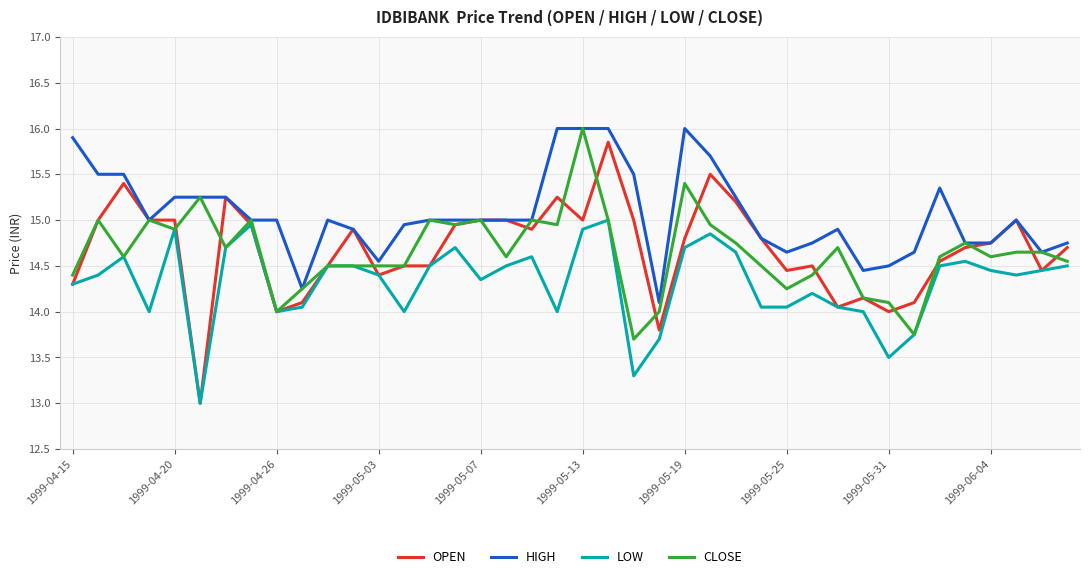

How many lines are shown in the chart?

4